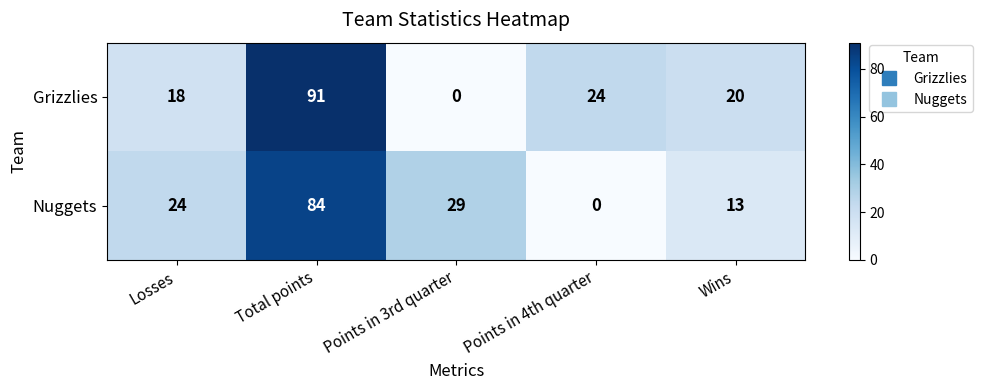

Which series has the largest range (max minus min)?

Grizzlies